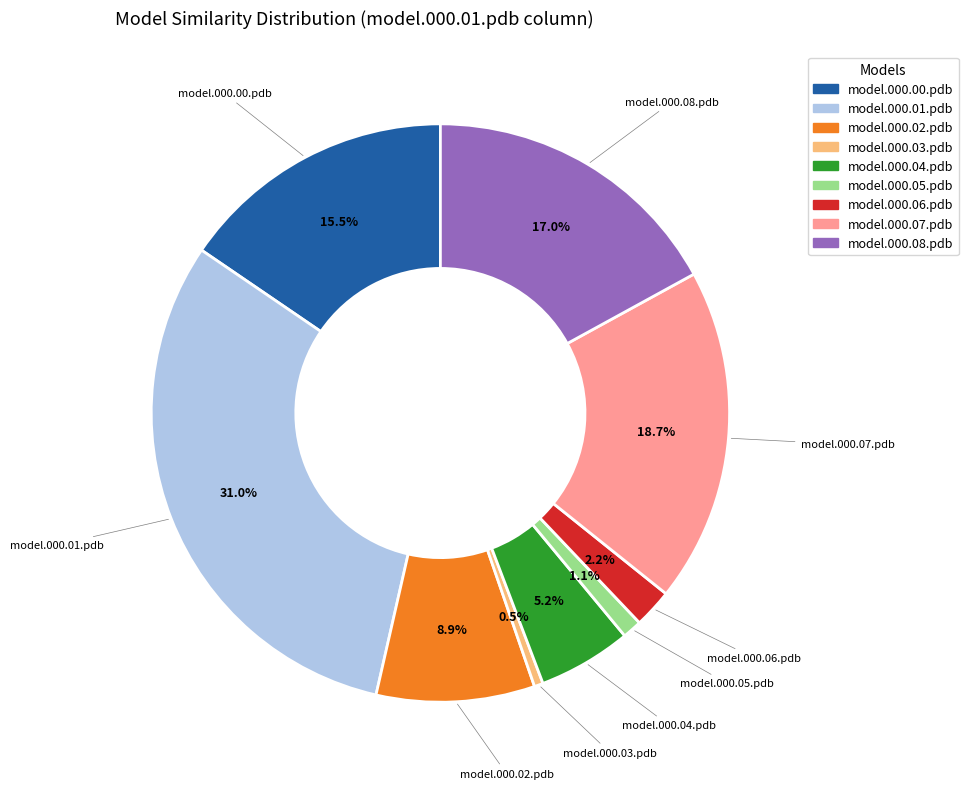

Is there any slice that represents more than half of the pie?

No